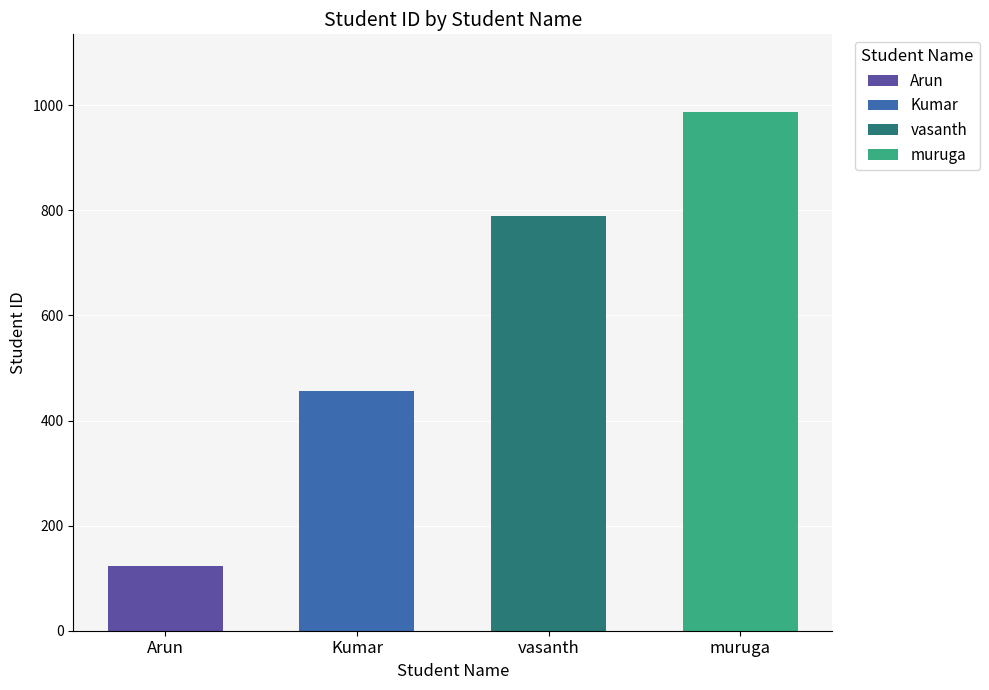

What is the difference between the values at Kumar and Arun?

333